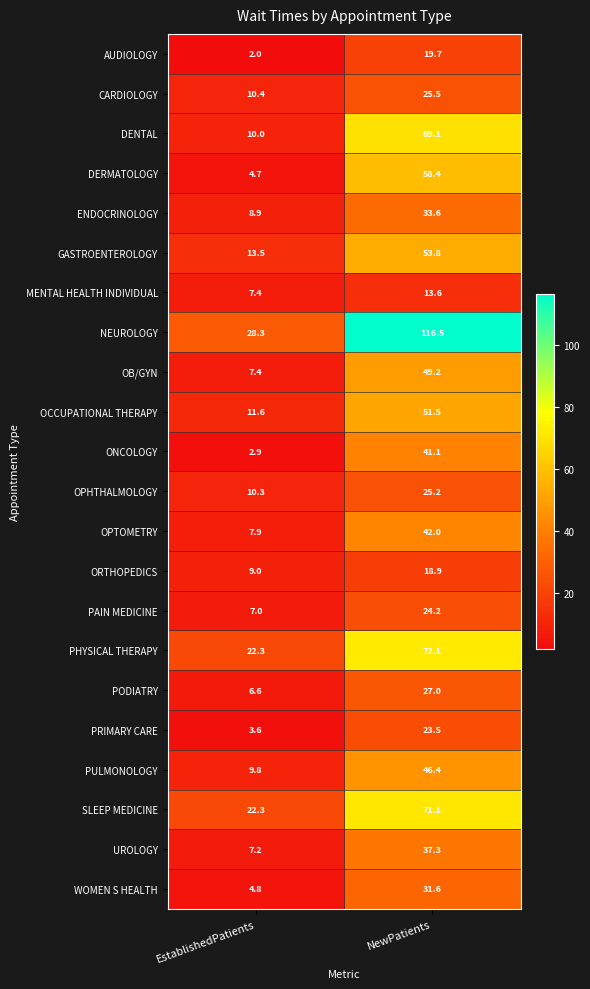

The value of NEUROLOGY at EstablishedPatients is 41.2. True or false?

False